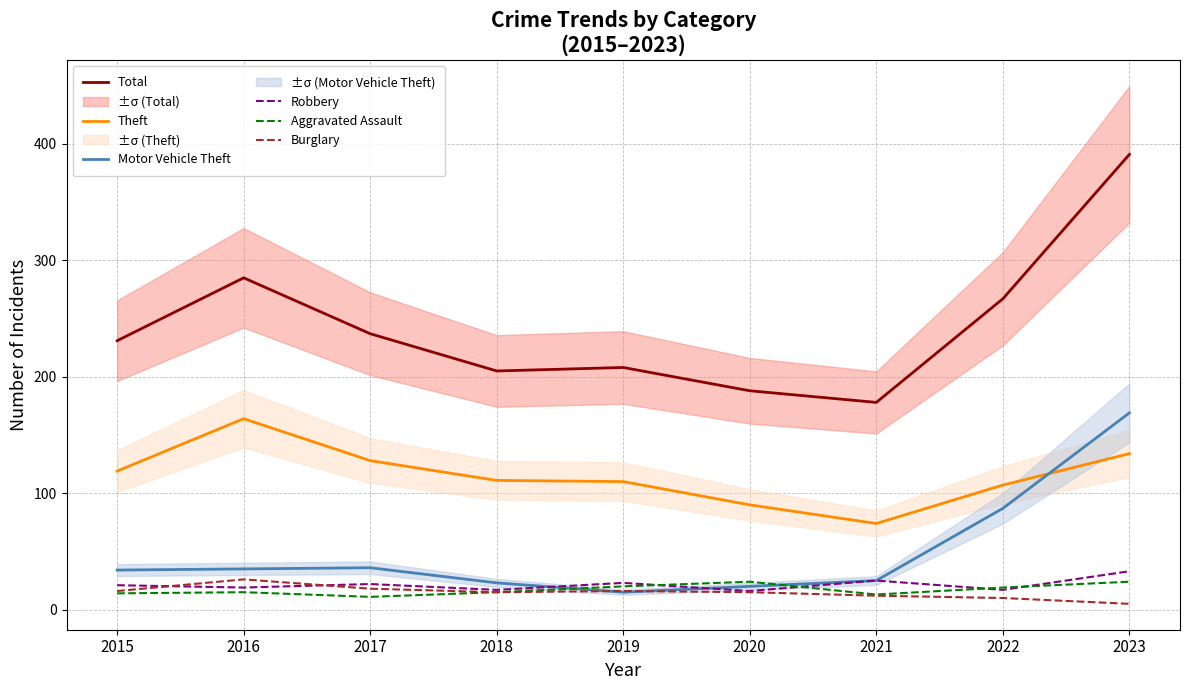

How many values in the Motor Vehicle Theft series are below 34?

4